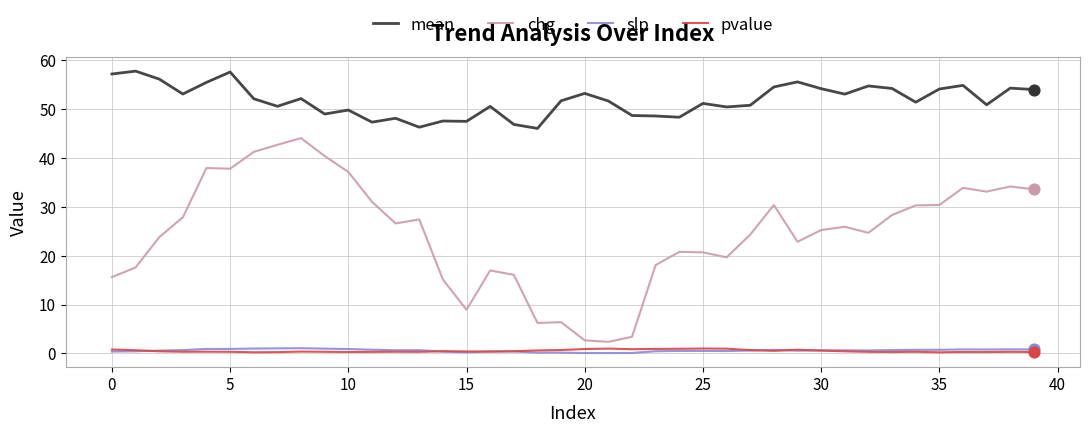

At how many categories does at least one series exceed 37?

40